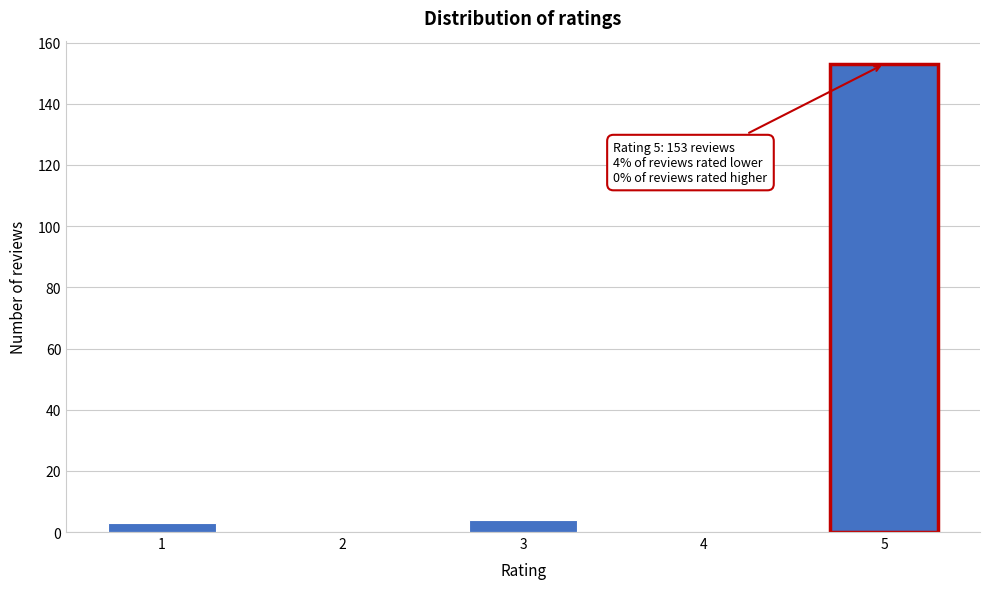

Reading right to left, extract all data points from this chart.

5=153	4=0	3=4	2=0	1=3